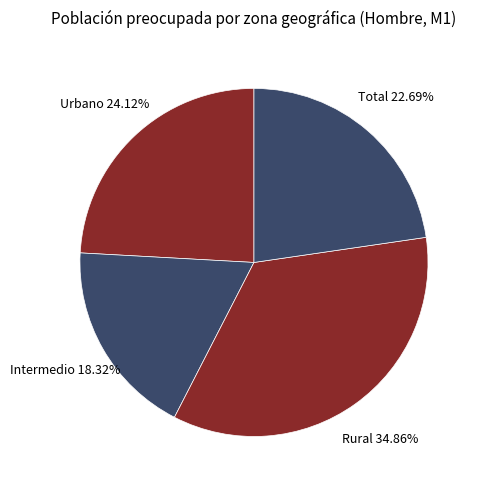

How many slices are in this pie chart?

4